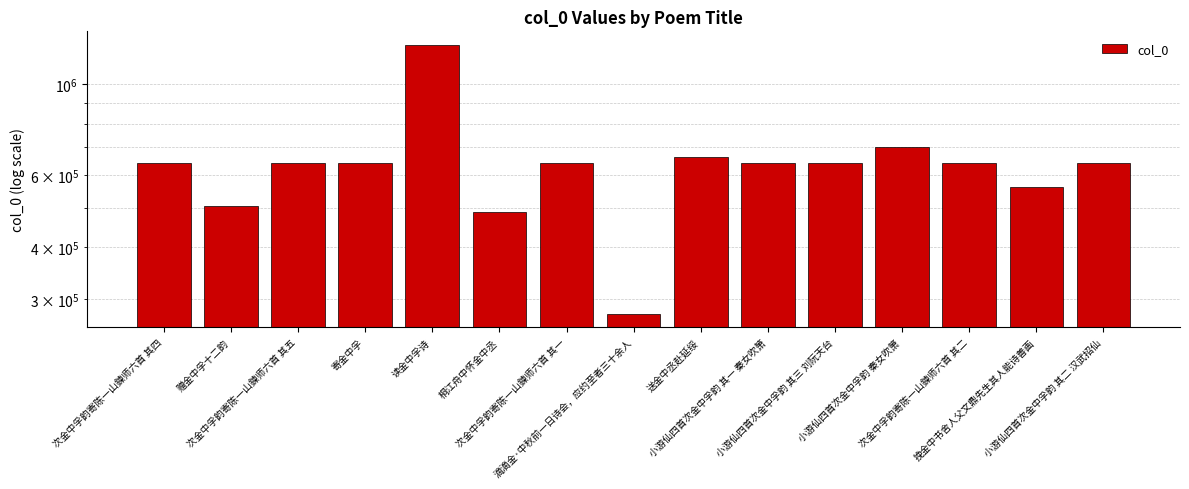

Rank the categories by value from lowest to highest.

滴滴金·中秋前一日诗会，应约至者三十余人, 桐江舟中怀金中丞, 赠金中孚十二韵, 挽金中书舍人父文鼎先生其人能诗善画, 寄金中孚, 次金中孚韵寄陈一山鍊师六首 其一, 次金中孚韵寄陈一山鍊师六首 其二, 次金中孚韵寄陈一山鍊师六首 其四, 次金中孚韵寄陈一山鍊师六首 其五, 小游仙四首次金中孚韵 其一 秦女吹箫, 小游仙四首次金中孚韵 其二 汉武招仙, 小游仙四首次金中孚韵 其三 刘阮天台, 送金中丞赴延绥, 小游仙四首次金中孚韵 秦女吹箫, 读金中孚诗